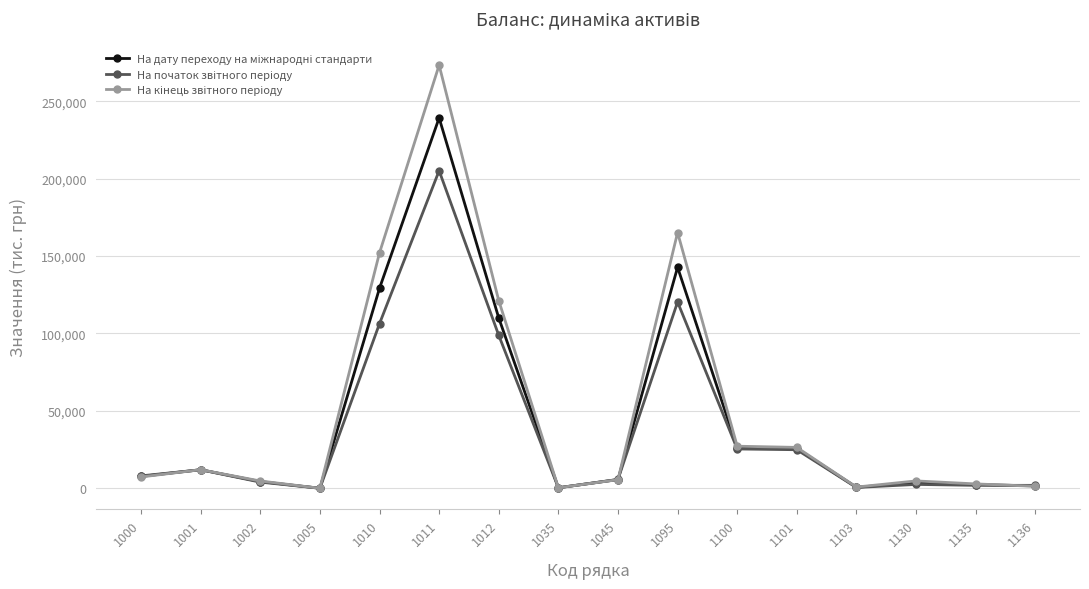

At how many categories does at least one series exceed 32902?

4